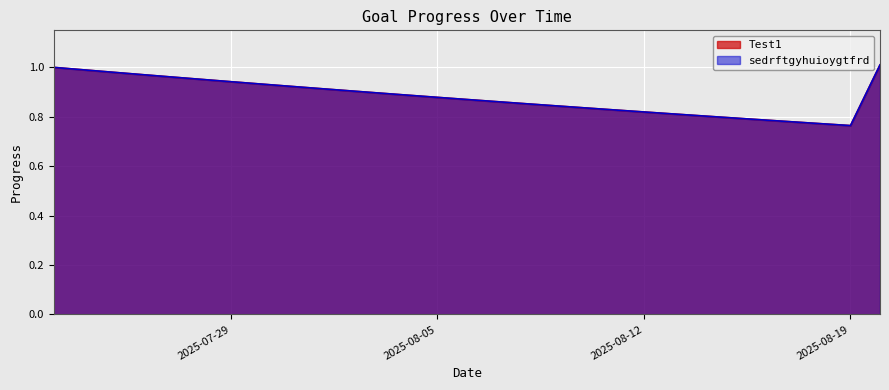

Does the chart display data point markers on the line(s)?

No